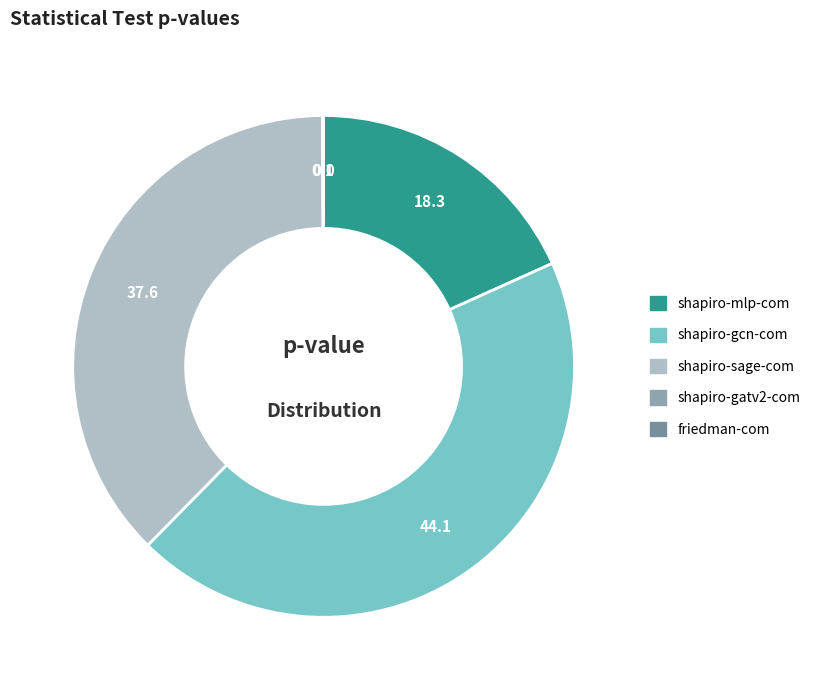

Does any single category account for the majority?

No